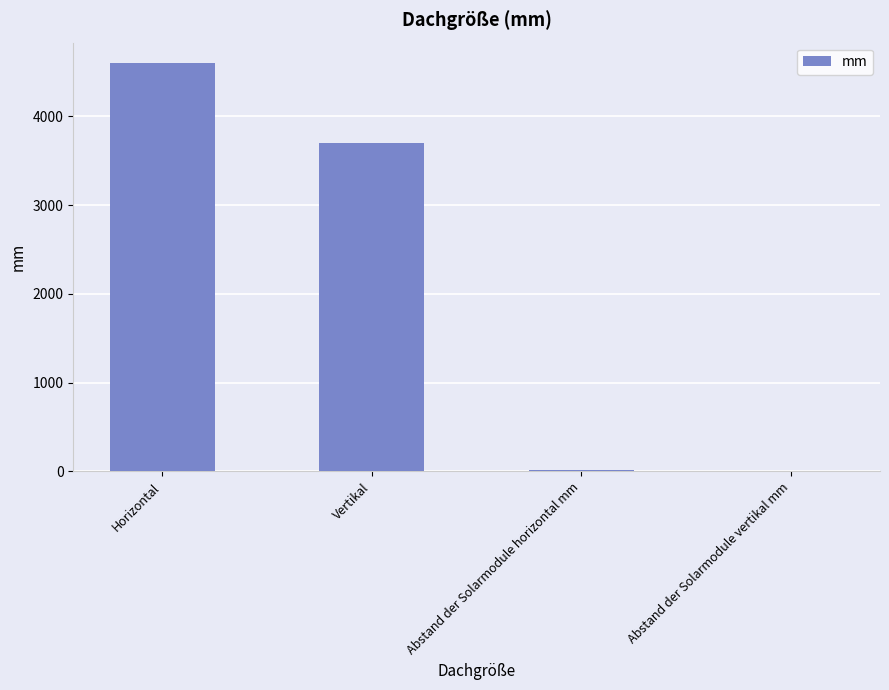

Which has a higher value, Abstand der Solarmodule vertikal mm or Horizontal?

Horizontal